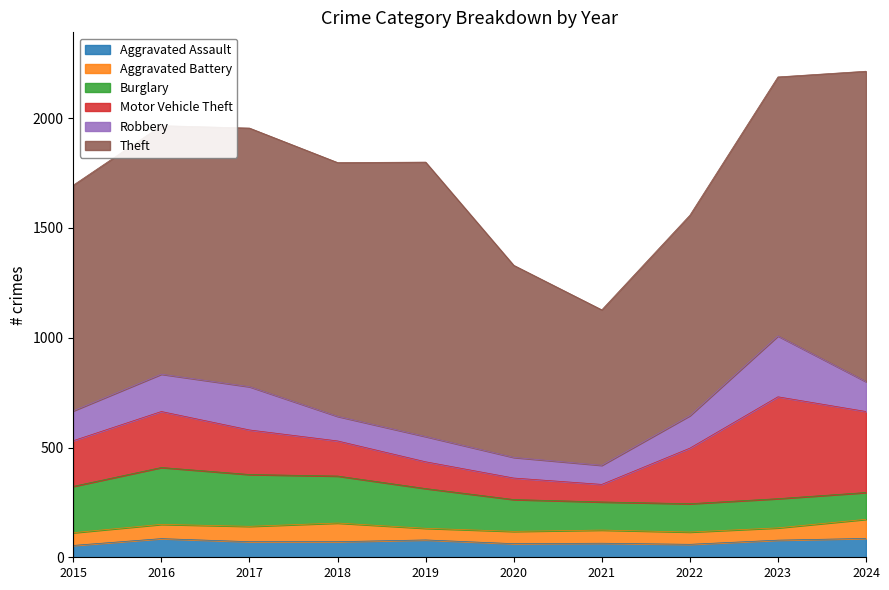

What is the value of the Aggravated Assault point at the 6th from the left?

62